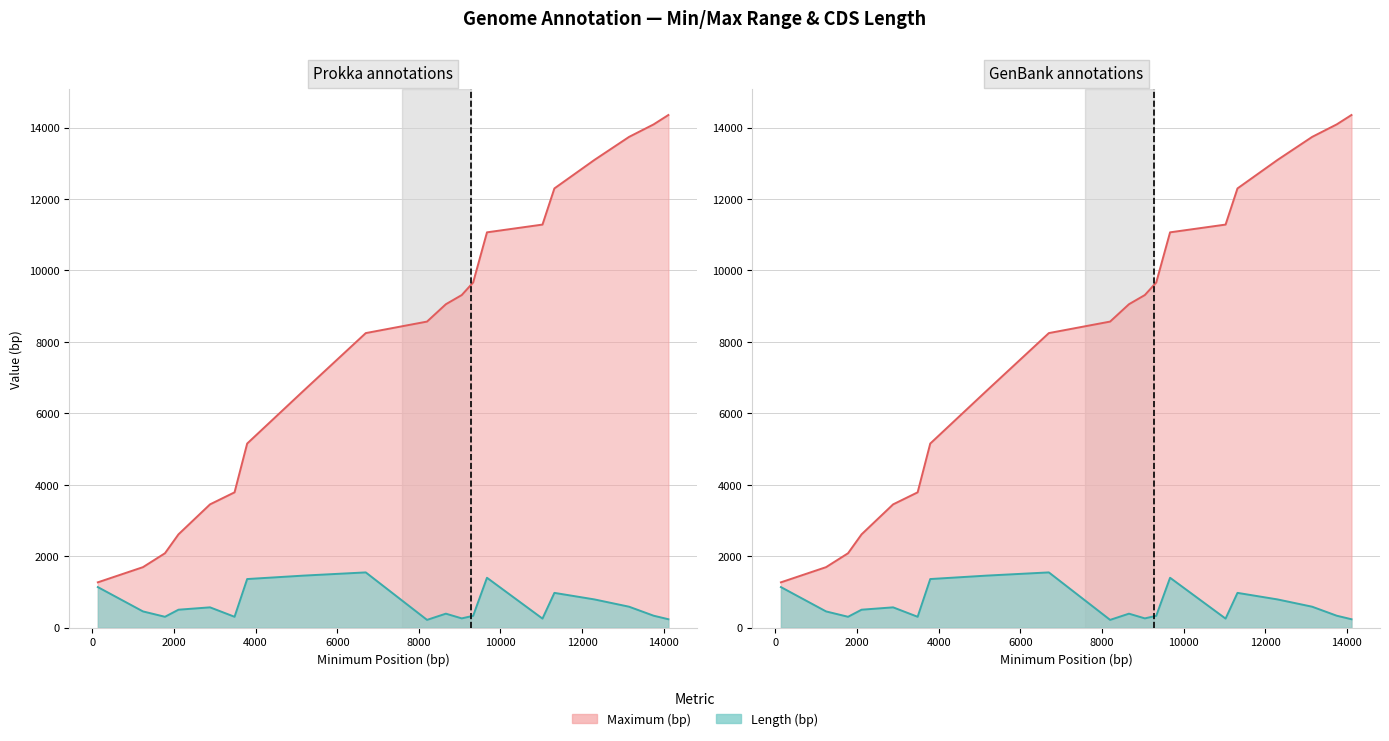

True or false: Length and Maximum cross at least once.

False